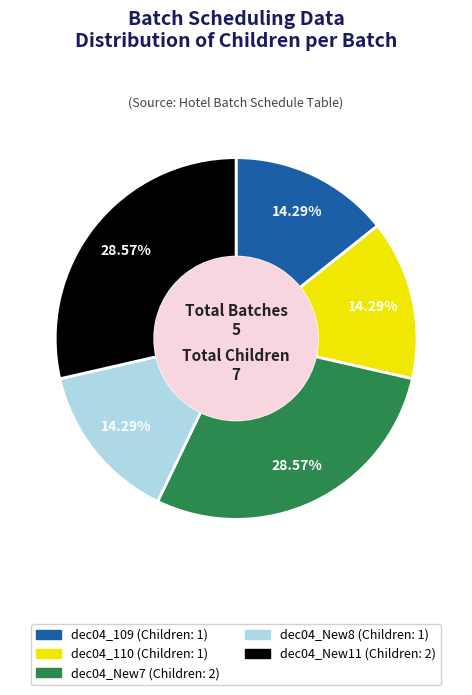

Which has a higher value, dec04_New7 or dec04_109?

dec04_New7